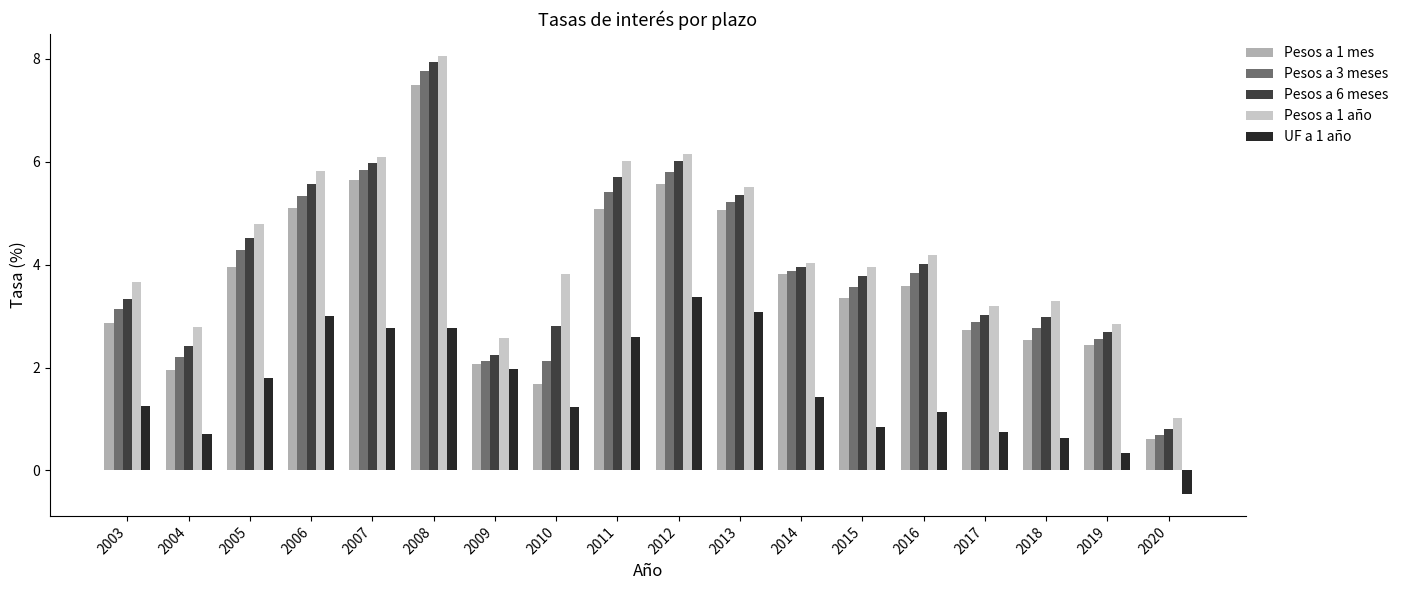

Which category has the lowest value in the Pesos a 3 meses series?

2020